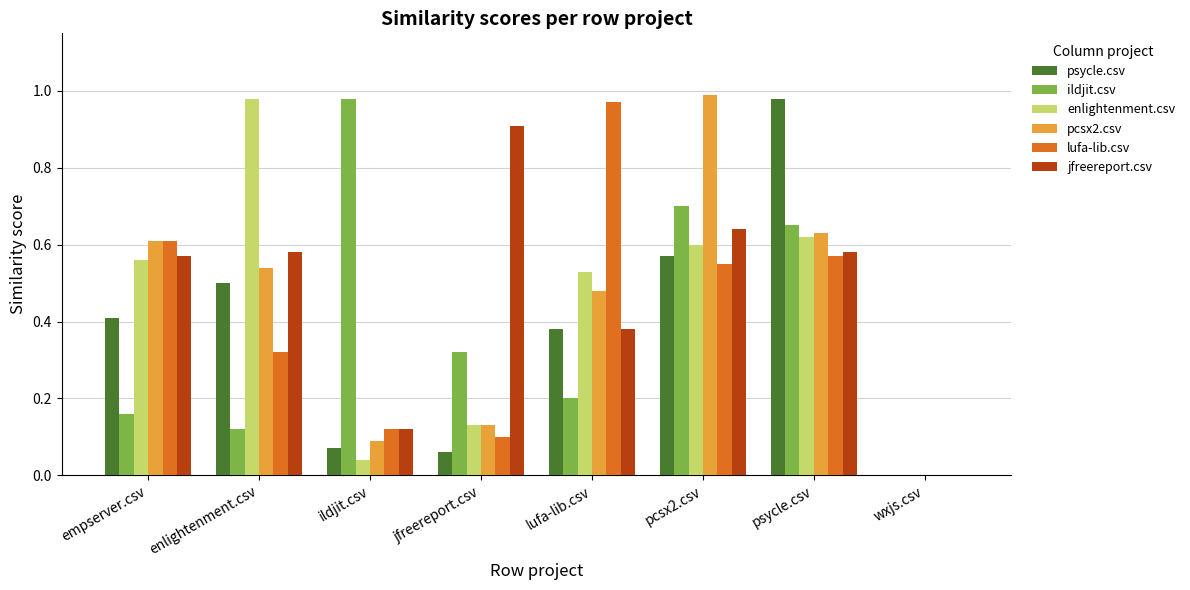

What is the highest value of the jfreereport.csv series?

0.9